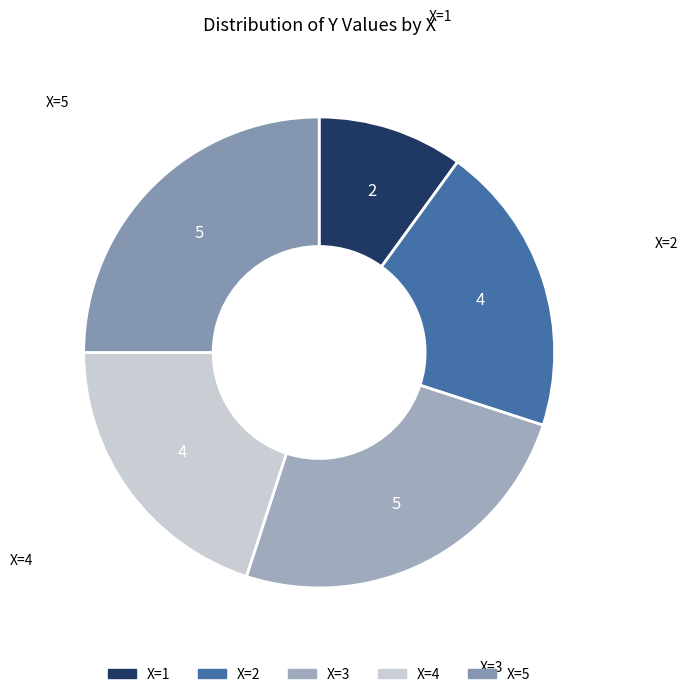

To the nearest percent, what is the average slice percentage?

20%